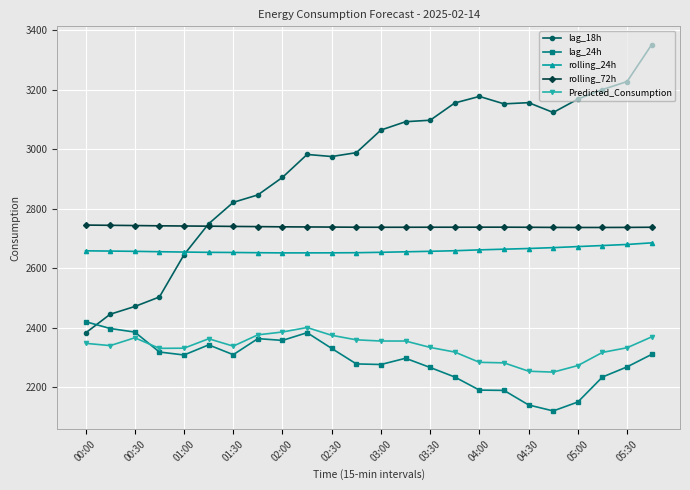

Which series has the largest range (max minus min)?

lag_18h